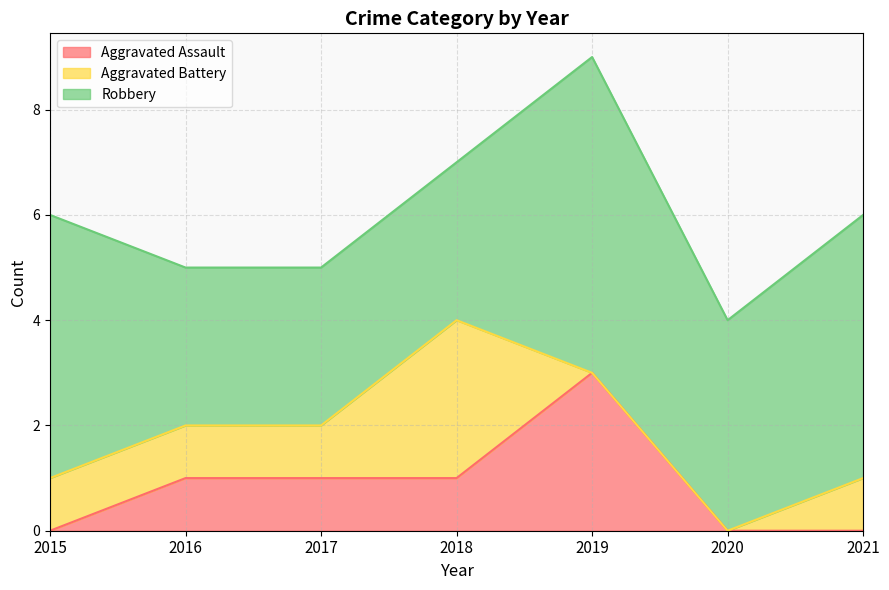

The Robbery series shows 5 at 2017. True or false?

False